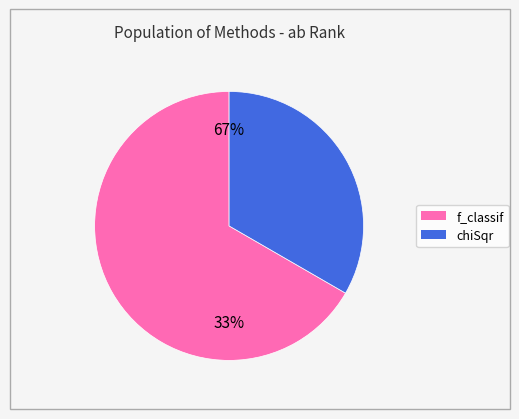

Which category has the biggest portion of the pie?

f_classif